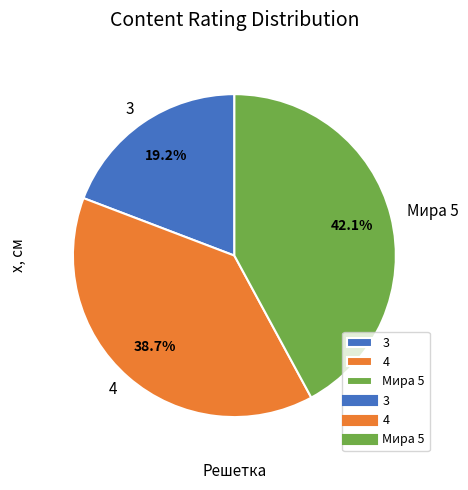

To the nearest percent, what percentage of the pie is 4?

39%